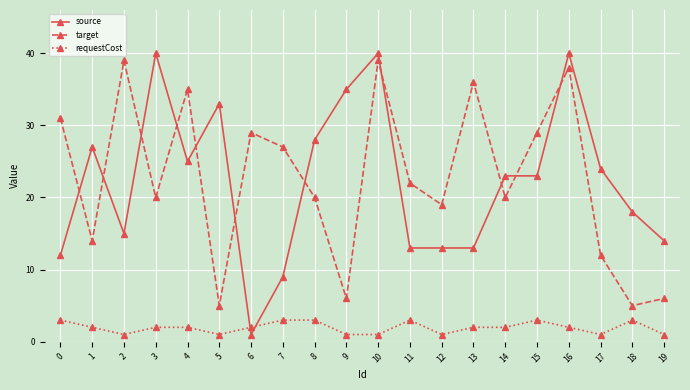

What is the highest value of the requestCost series?

3